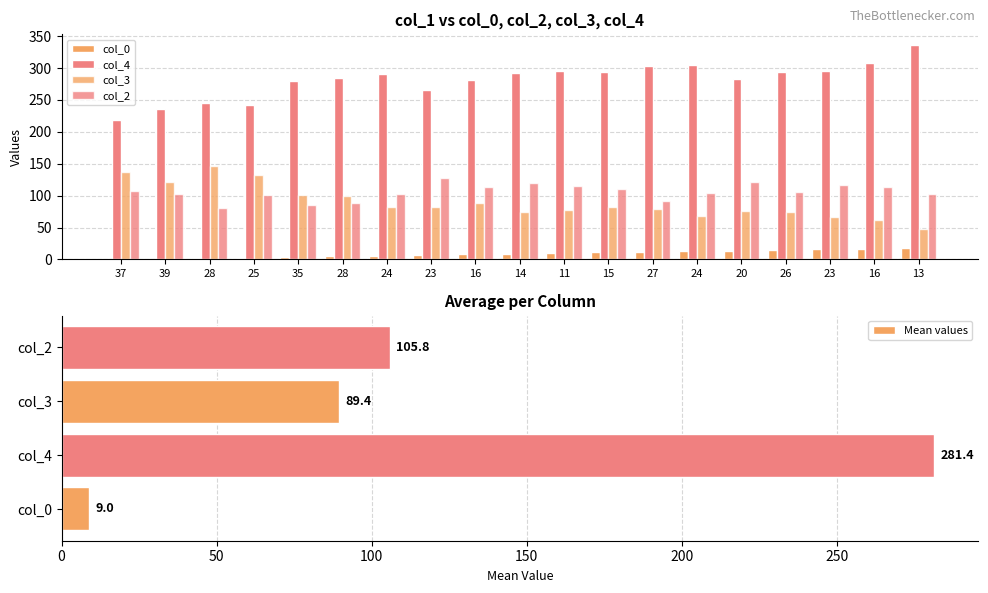

What is the difference between the maximum and minimum values in the col_2 series?

47